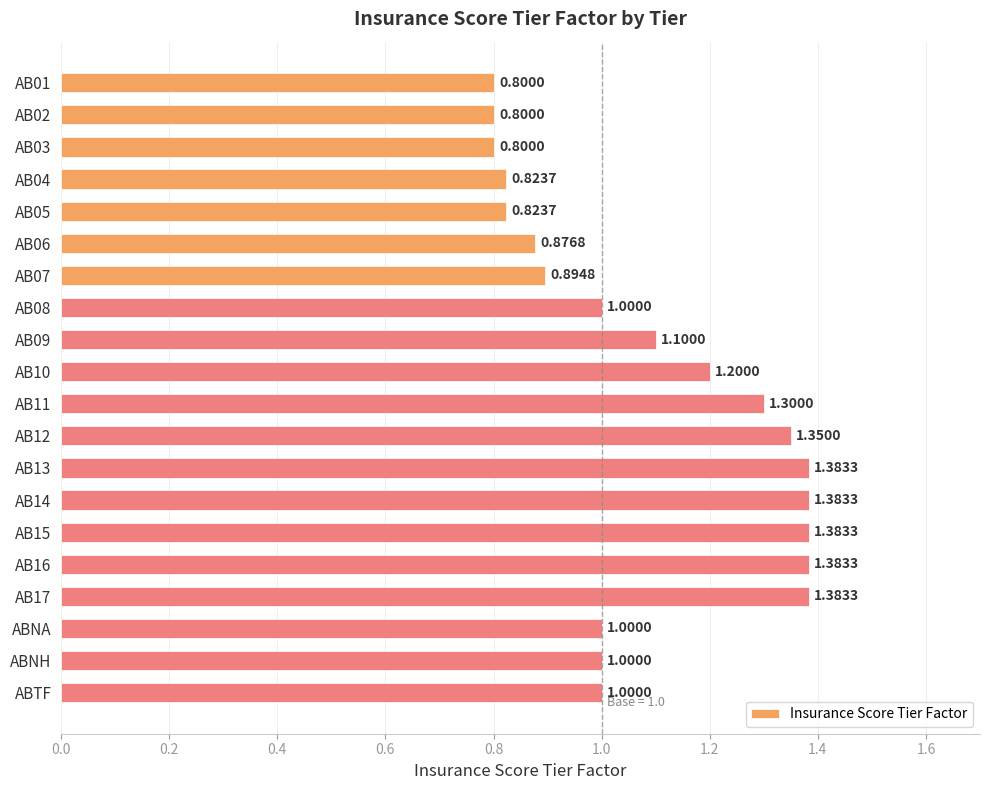

What is the difference between the values at AB13 and AB05?

0.6